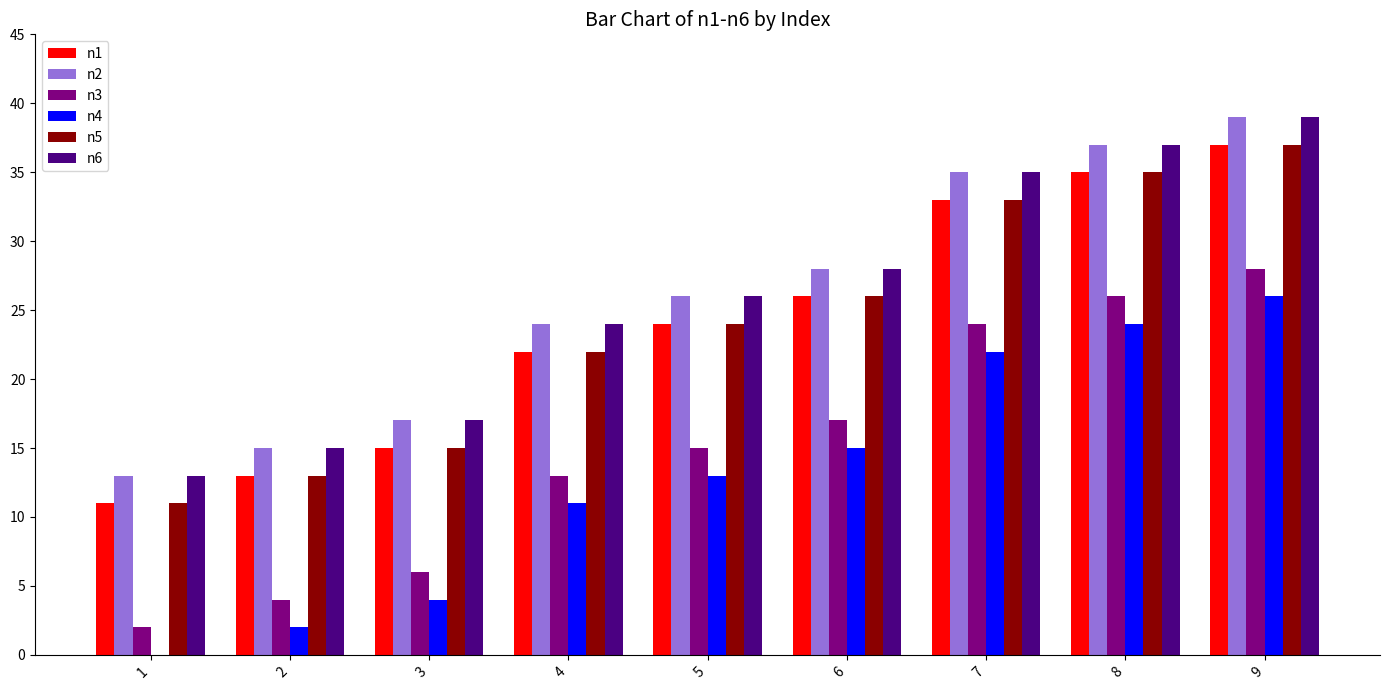

True or false: n3 has a value of 25 at 5.

False